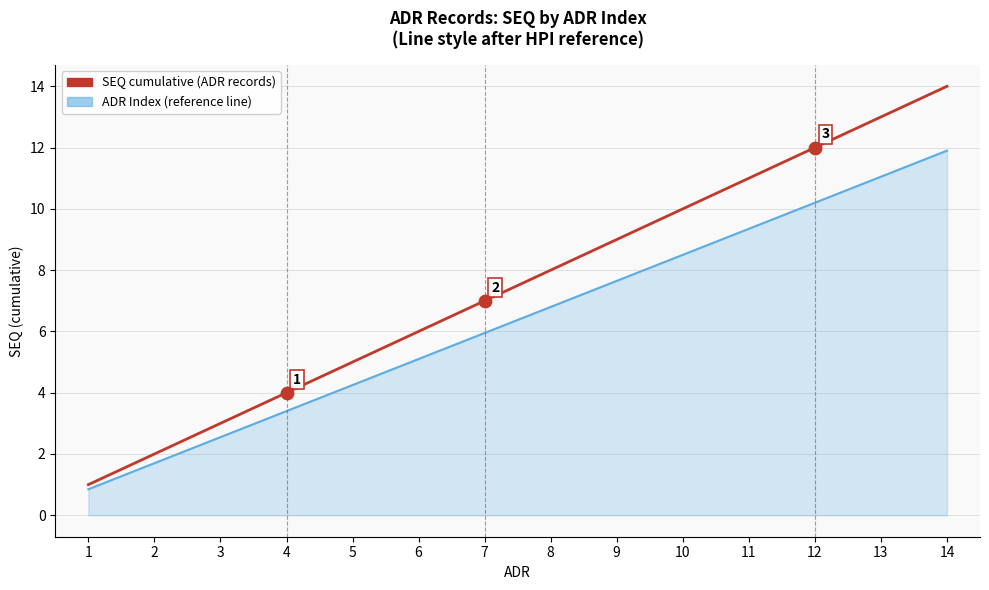

At which category is the sum across all series the highest?

14